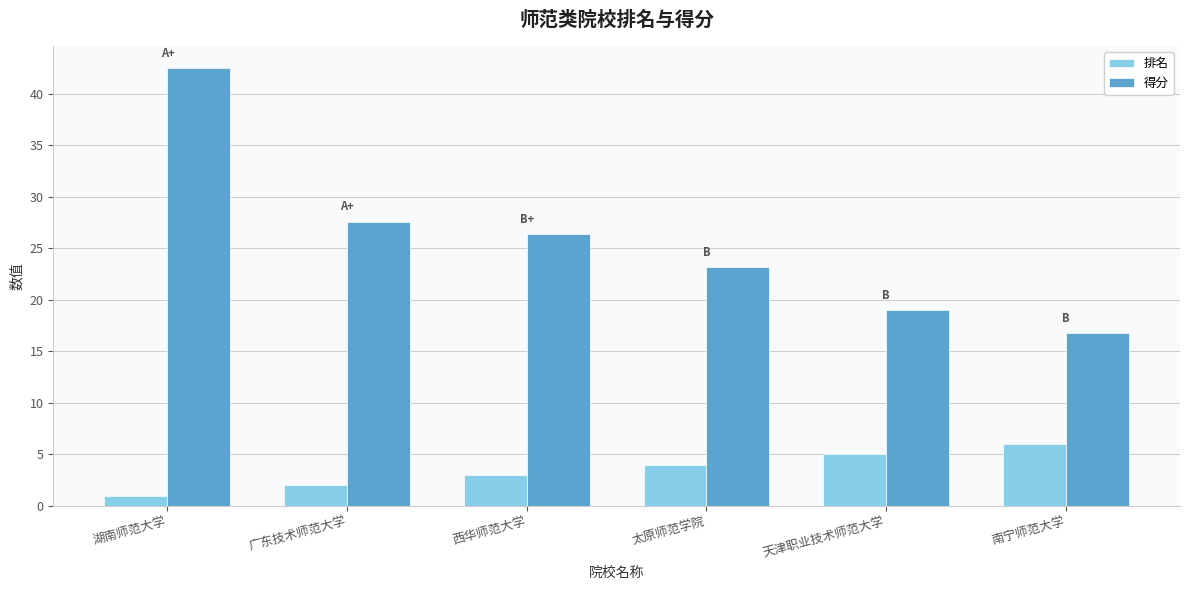

What is the label of the 6th bar from the right?

湖南师范大学